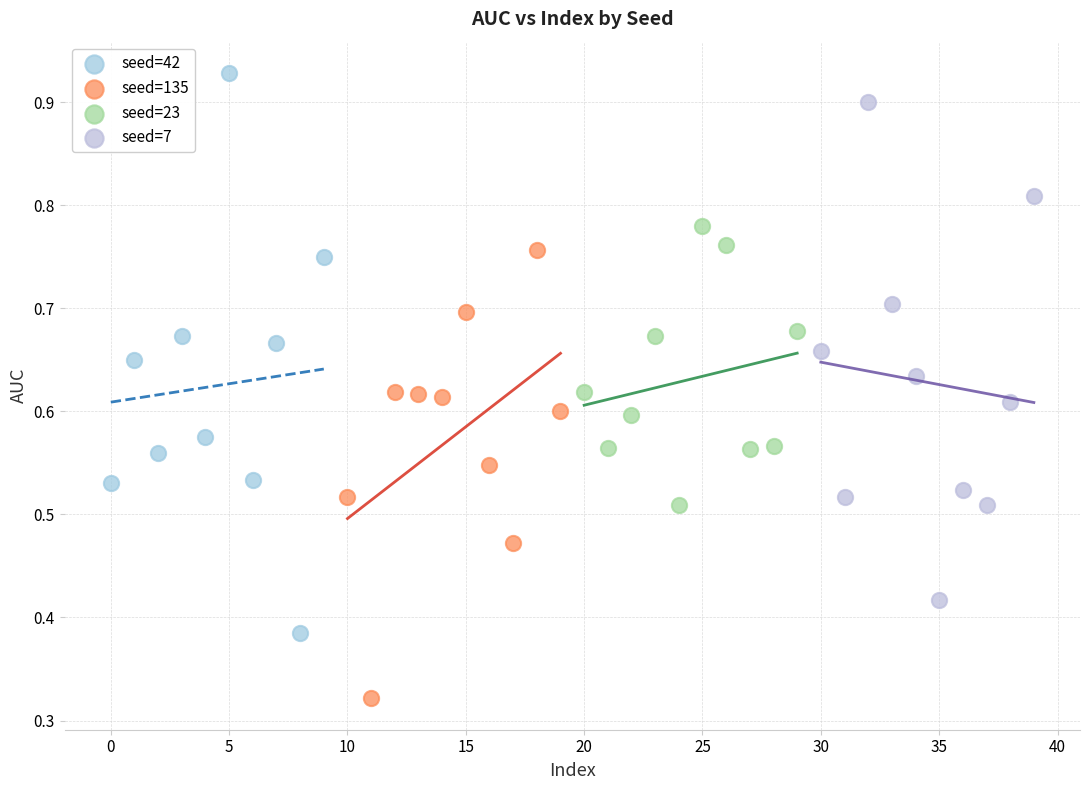

Which series has the widest spread of Y values?

seed=42